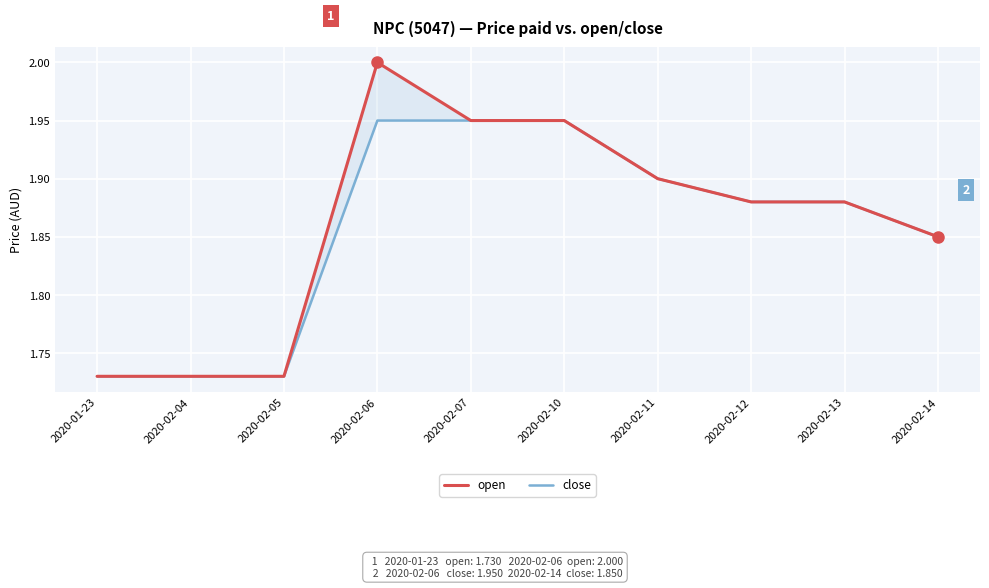

What is the maximum value for open?

2.0